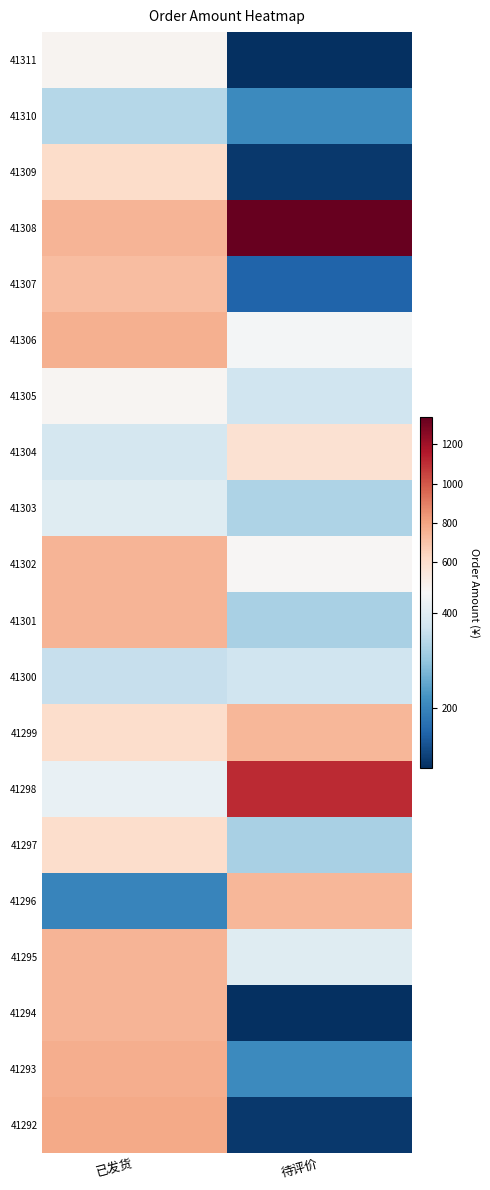

At which category is the sum across all series the highest?

已发货